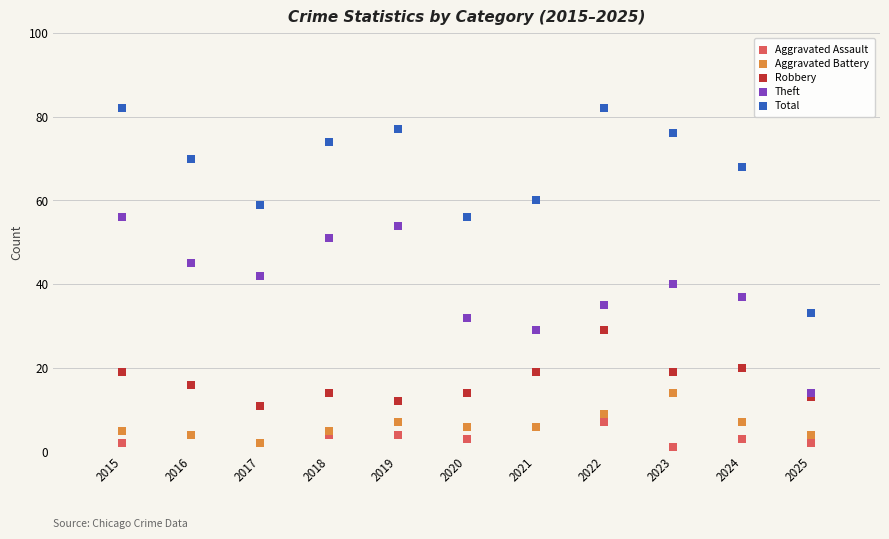

What are all the series names shown in the legend?

Aggravated Assault, Aggravated Battery, Robbery, Theft, Total